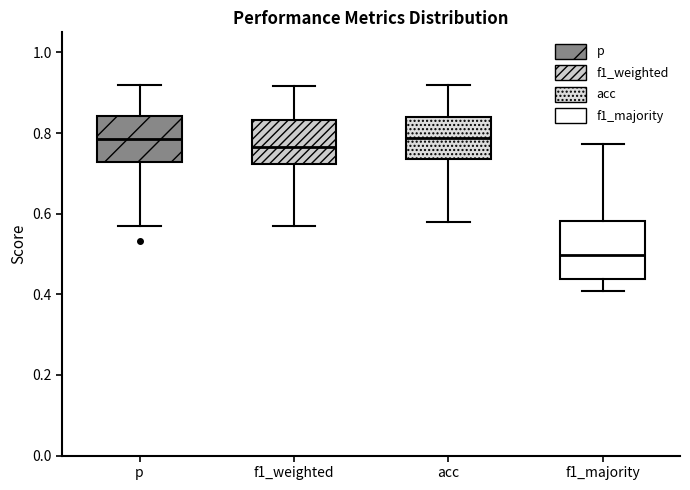

Reading left to right, read every box against the y-axis: the position of its median line, the range the box covers, and the ends of its whiskers. The values are not printed on the chart, so give them approximately, as read against the axis.

p: median 0.78, box 0.72 to 0.84, whiskers 0.56 to 0.92
f1_weighted: median 0.76, box 0.72 to 0.84, whiskers 0.56 to 0.92
acc: median 0.78, box 0.74 to 0.84, whiskers 0.58 to 0.92
f1_majority: median 0.50, box 0.44 to 0.58, whiskers 0.40 to 0.78